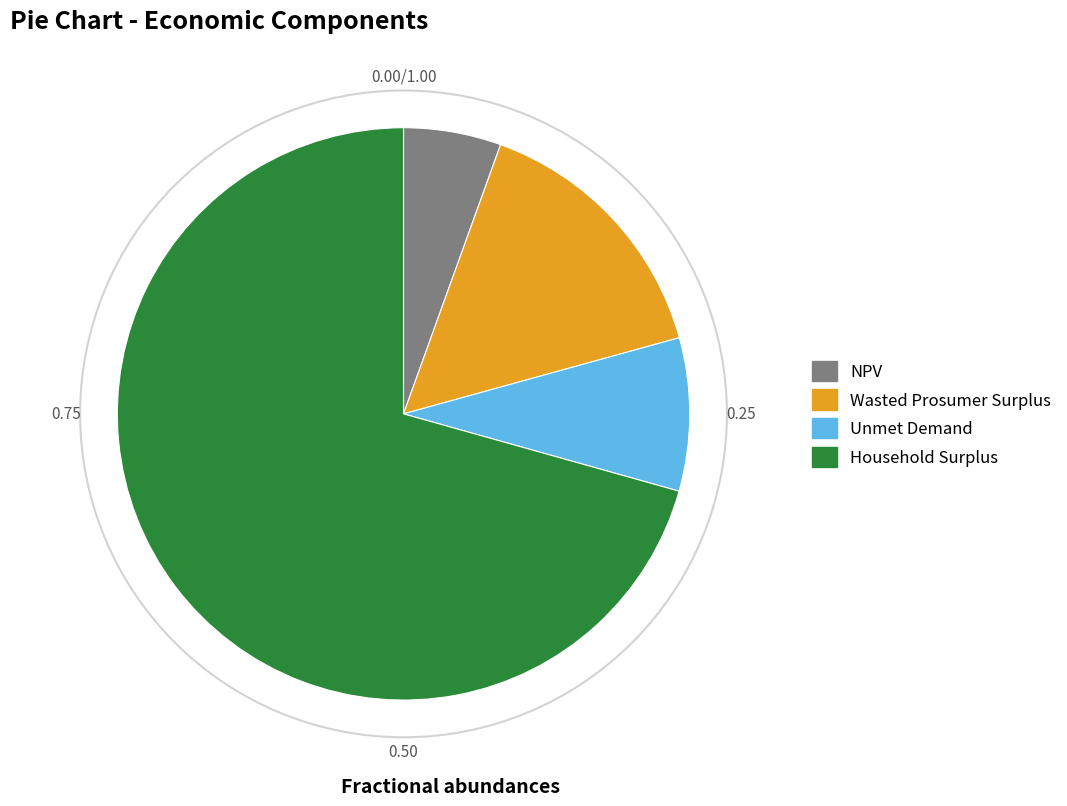

Which category accounts for the majority?

Household Surplus